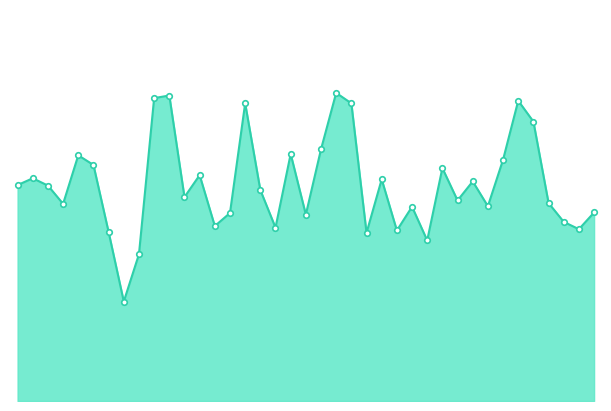

Does the chart have visible grid lines?

No